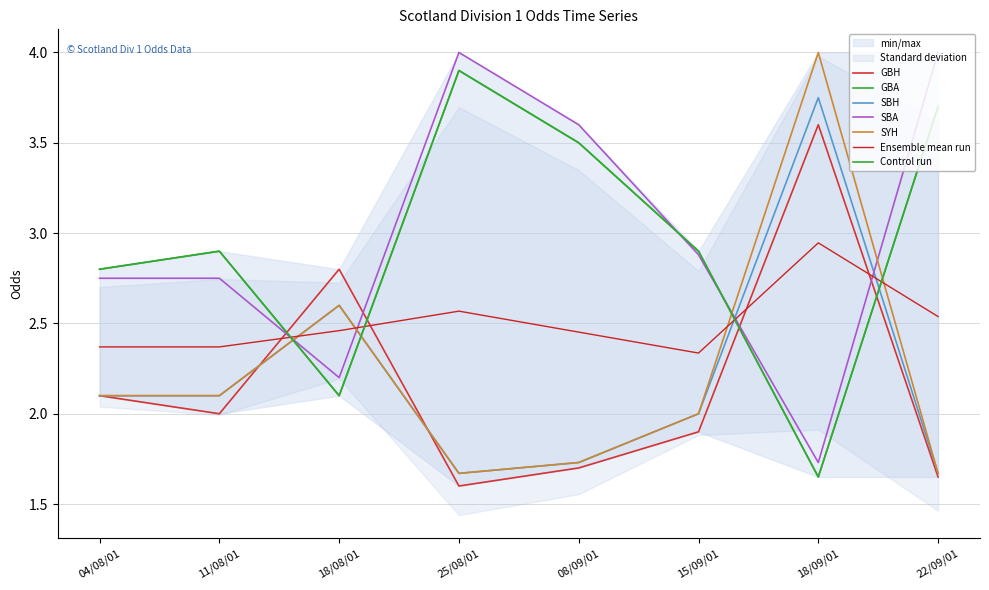

True or false: SBH has a value of 3.3 at 11/08/01.

False